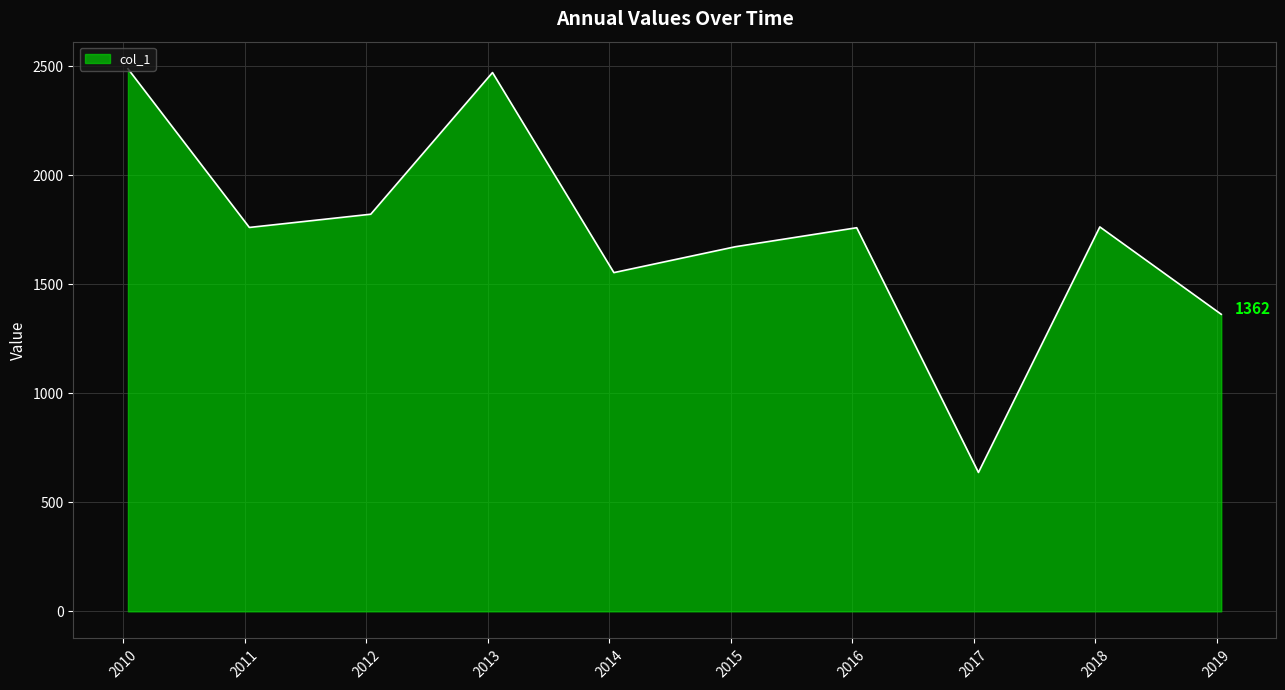

What is the maximum value shown in the chart?

2487.6